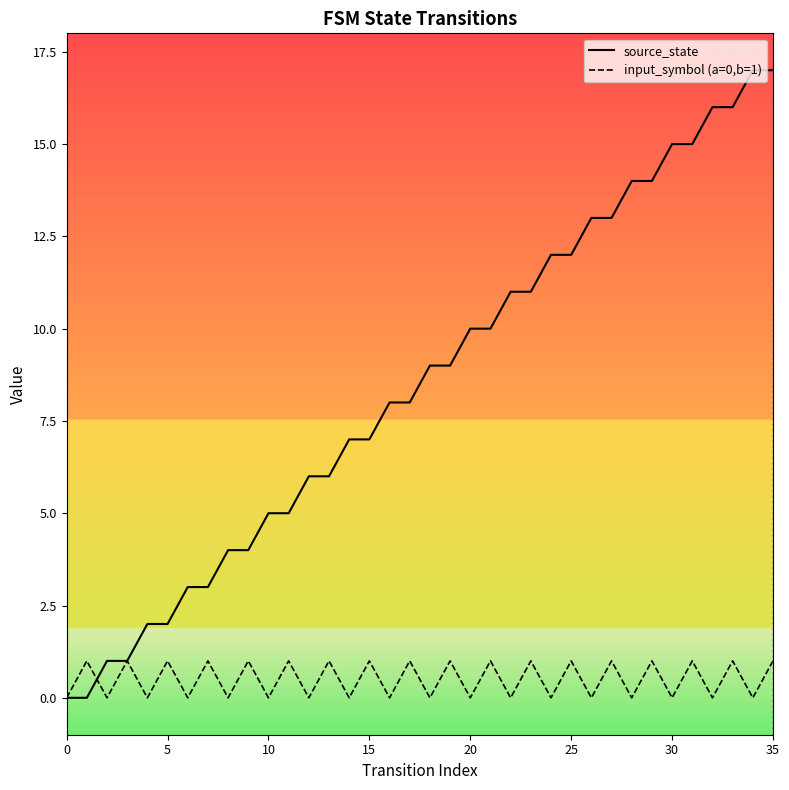

At how many categories does at least one series exceed 7?

20